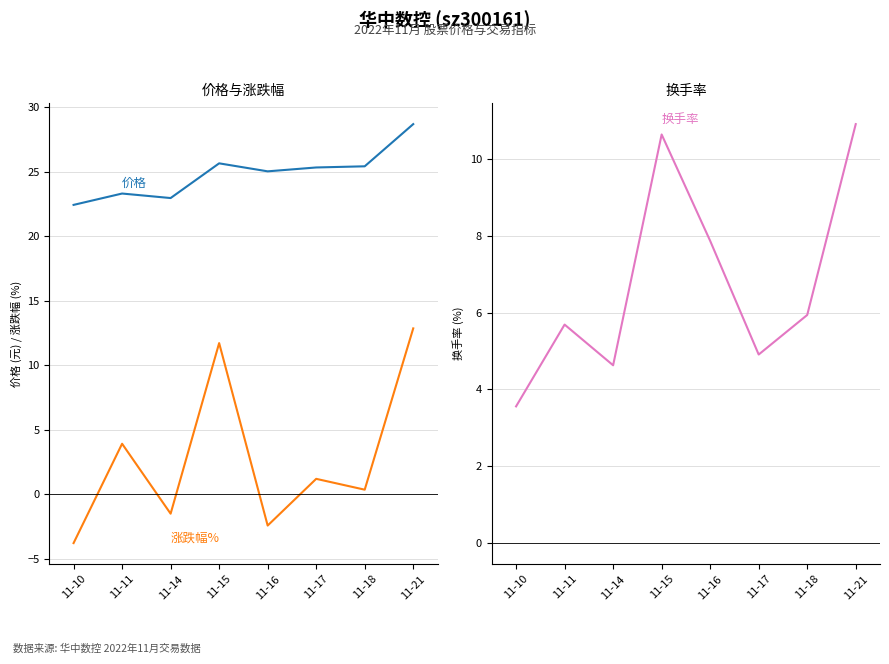

Reading left to right, extract all data points from this chart.

价格: 11-10=22.4	11-11=23.3	11-14=23.0	11-15=25.6	11-16=25.0	11-17=25.3	11-18=25.4	11-21=28.7
涨跌幅%: 11-10=-3.8	11-11=3.9	11-14=-1.5	11-15=11.7	11-16=-2.4	11-17=1.2	11-18=0.4	11-21=12.9
换手率: 11-10=3.6	11-11=5.7	11-14=4.6	11-15=10.6	11-16=7.9	11-17=4.9	11-18=5.9	11-21=10.9